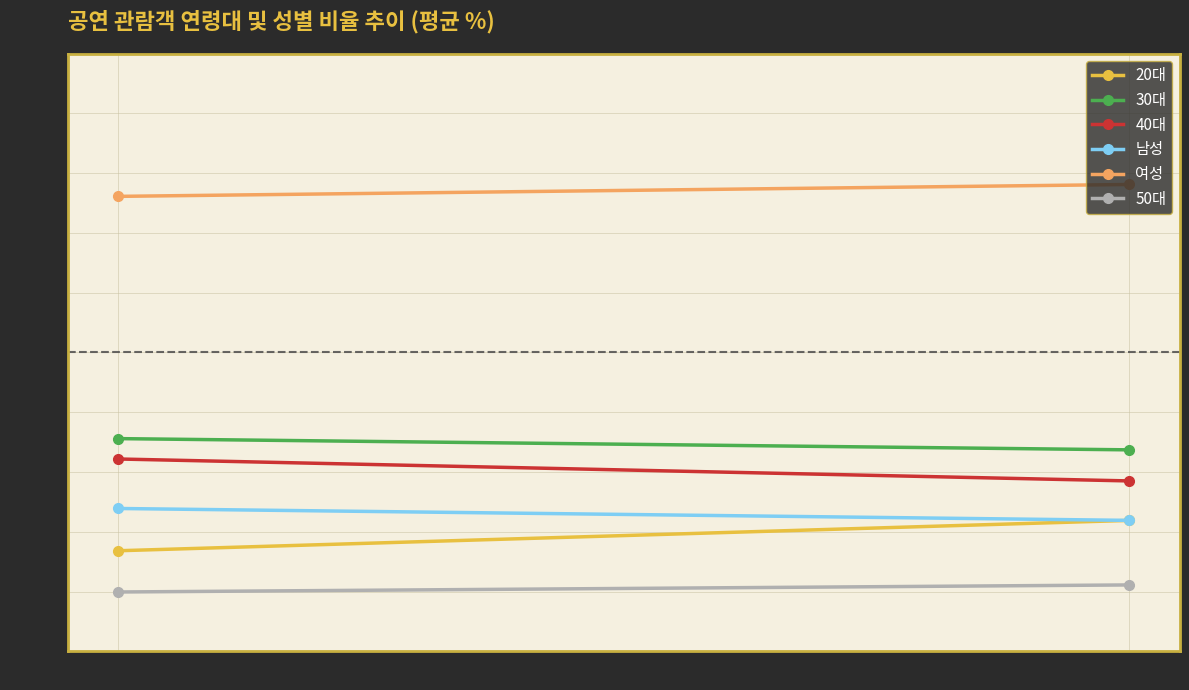

Reading left to right, transcribe all the data shown in this chart.

20대: 2019=16.8	2020=21.9
30대: 2019=35.6	2020=33.7
40대: 2019=32.2	2020=28.5
남성: 2019=23.9	2020=21.9
여성: 2019=76.1	2020=78.1
50대: 2019=9.9	2020=11.1